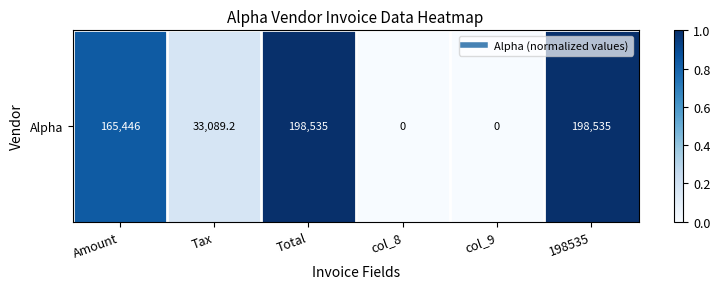

What is the average value?

0.5